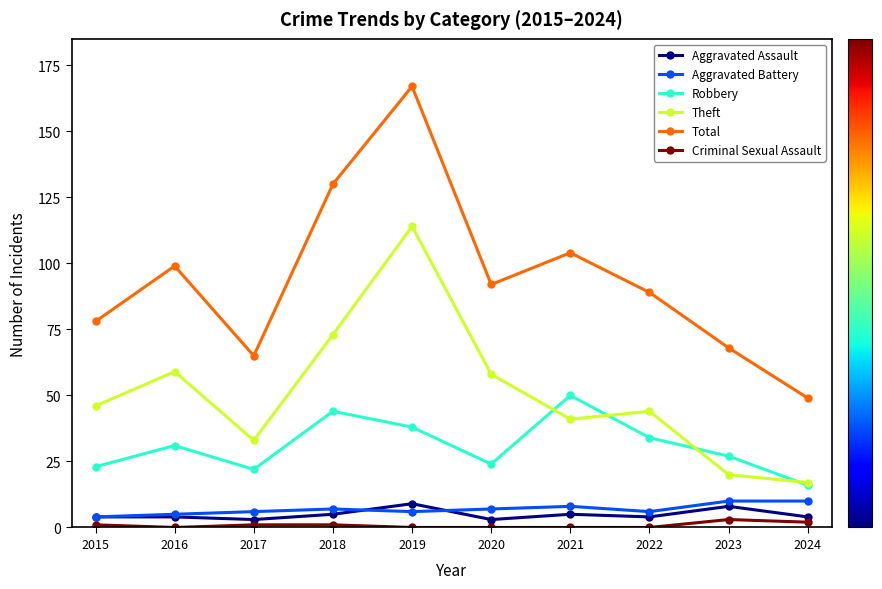

True or false: Total and Criminal Sexual Assault intersect in this chart.

False